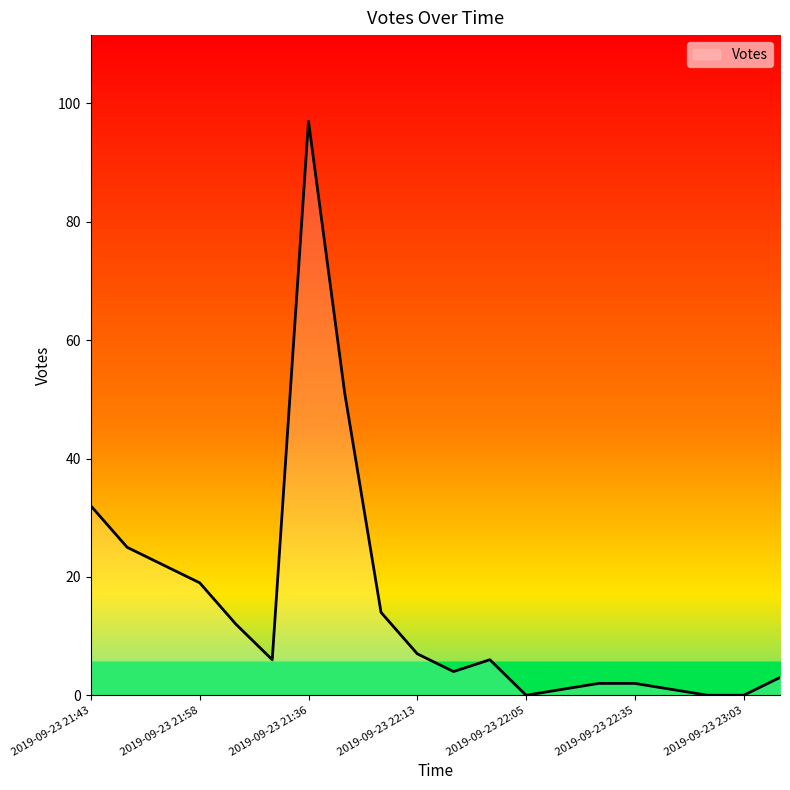

What is the greatest value displayed?

97